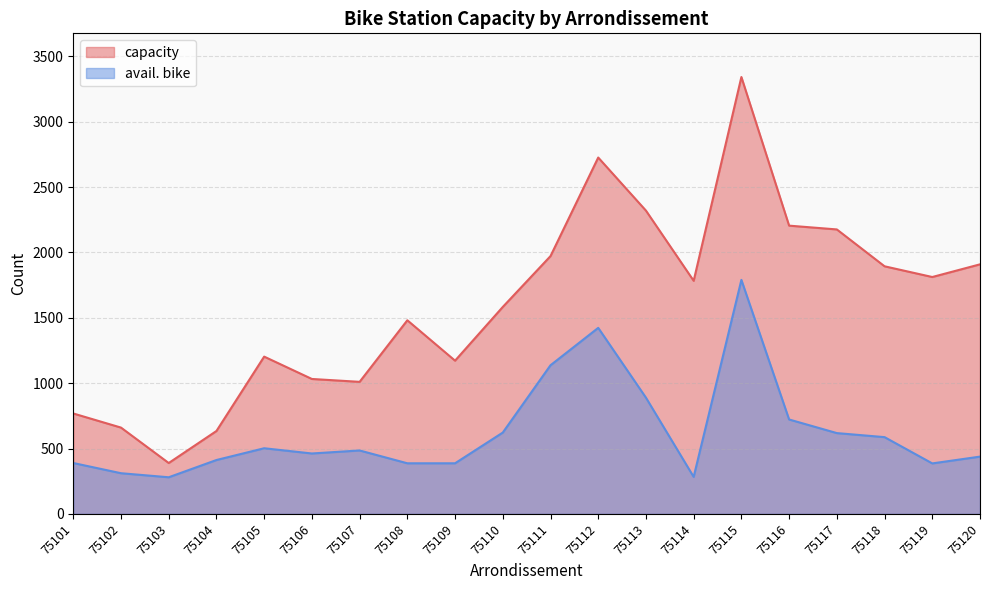

Where does the capacity series first go above 1783?

75111